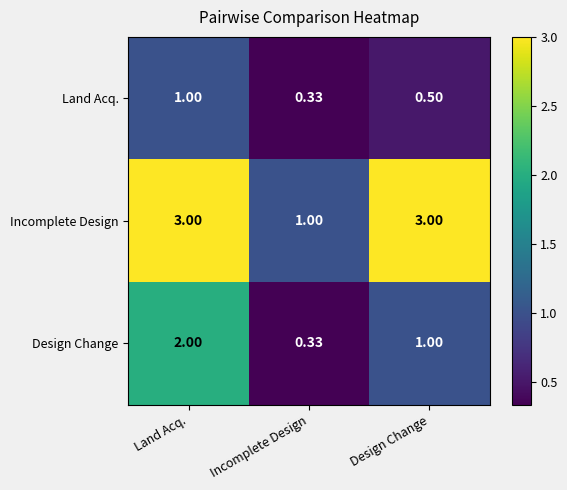

How many data points does each series have?

3